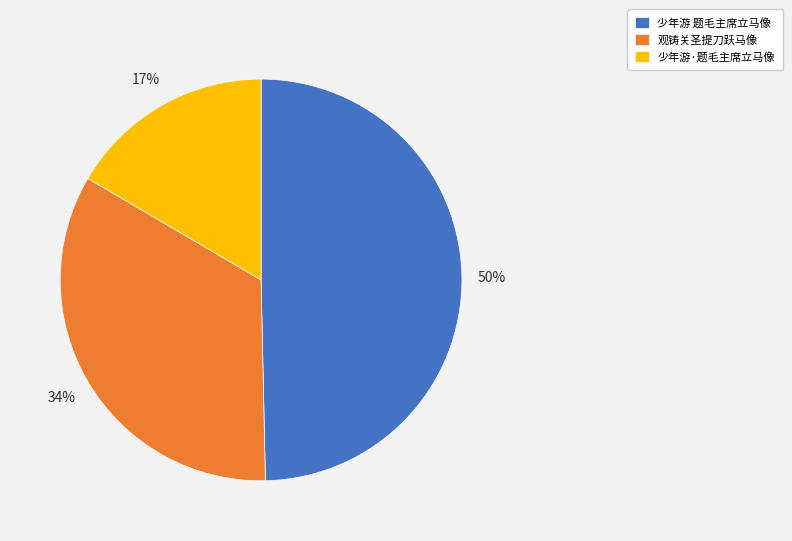

Combined, do 观铸关圣提刀跃马像 and 少年游·题毛主席立马像 account for over 50%?

Yes